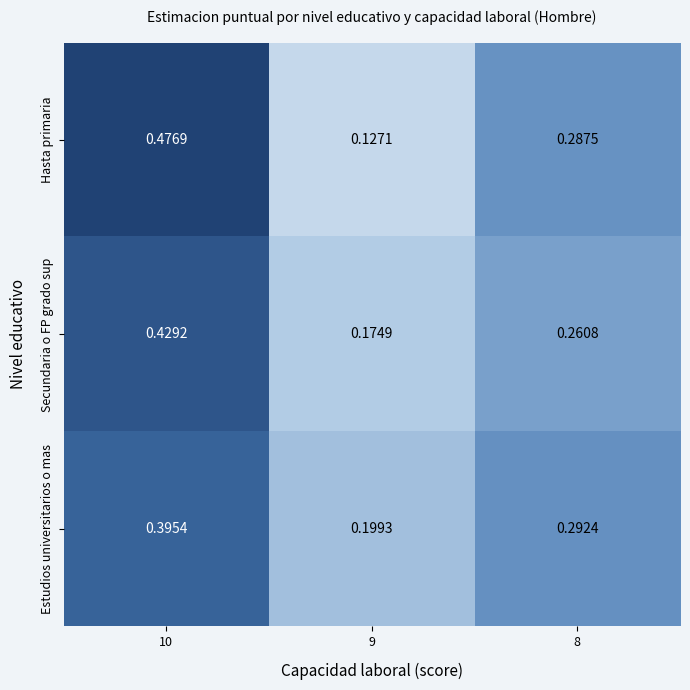

Between 10 and 8, which series saw the biggest shift?

Hasta primaria